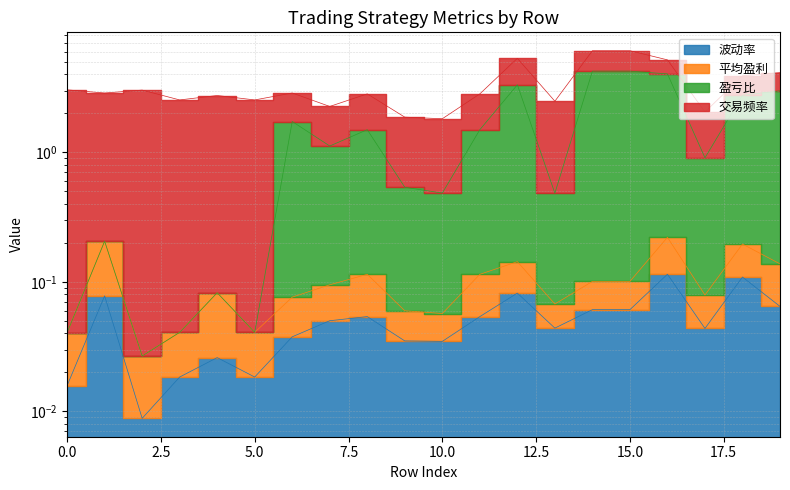

What is the difference between the highest and lowest values at 14?

4.2